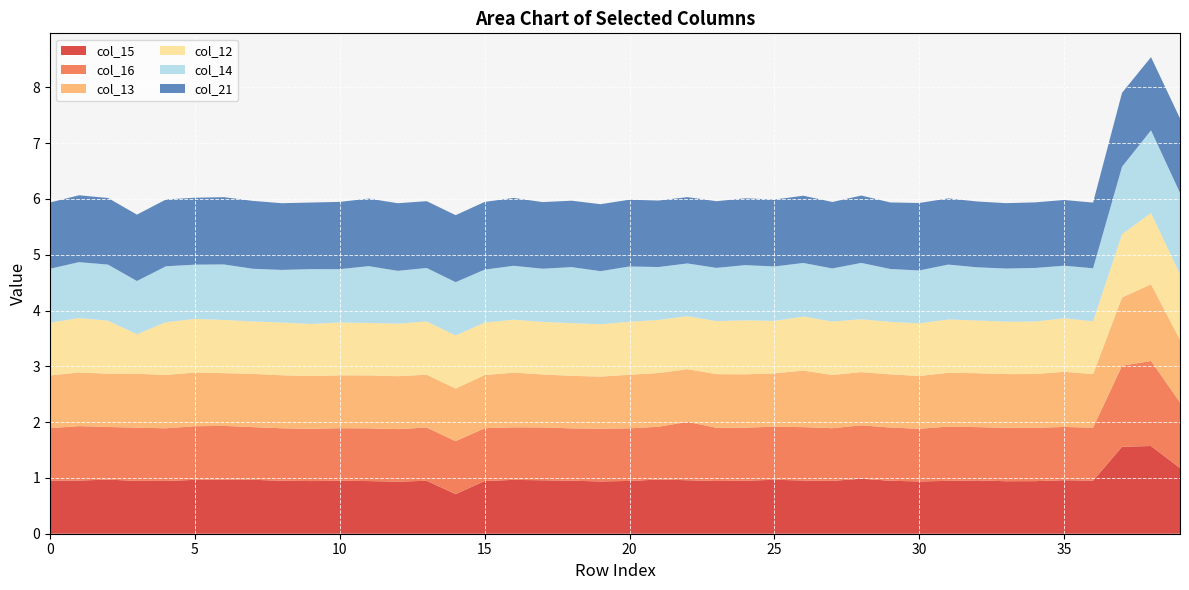

Reading left to right, transcribe all the data shown in this chart.

col_15: 0.9	1.0	1.0	0.9	0.9	1.0	1.0	1.0	0.9	0.9	0.9	0.9	0.9	0.9	0.7	0.9	1.0	1.0	0.9	0.9	0.9	1.0	1.0	0.9	1.0	1.0	1.0	0.9	1.0	0.9	0.9	0.9	1.0	0.9	0.9	1.0	1.0	1.6	1.6	1.2
col_16: 0.9	1.0	0.9	1.0	0.9	1.0	1.0	0.9	0.9	0.9	0.9	0.9	0.9	1.0	0.9	0.9	0.9	0.9	0.9	0.9	0.9	0.9	1.0	1.0	1.0	1.0	1.0	0.9	1.0	1.0	0.9	1.0	1.0	1.0	1.0	1.0	0.9	1.5	1.5	1.2
col_13: 0.9	1.0	1.0	1.0	1.0	1.0	0.9	1.0	0.9	0.9	0.9	0.9	0.9	0.9	0.9	1.0	1.0	0.9	0.9	0.9	1.0	1.0	0.9	1.0	1.0	1.0	1.0	1.0	1.0	1.0	0.9	1.0	1.0	1.0	1.0	1.0	1.0	1.2	1.4	1.1
col_12: 0.9	1.0	1.0	0.7	0.9	1.0	1.0	0.9	0.9	0.9	0.9	0.9	0.9	1.0	1.0	0.9	0.9	0.9	0.9	0.9	0.9	1.0	0.9	1.0	1.0	0.9	1.0	1.0	0.9	0.9	0.9	1.0	0.9	0.9	0.9	1.0	0.9	1.1	1.3	1.2
col_14: 1.0	1.0	1.0	1.0	1.0	1.0	1.0	0.9	0.9	1.0	1.0	1.0	0.9	1.0	1.0	0.9	1.0	1.0	1.0	1.0	1.0	0.9	0.9	1.0	1.0	1.0	1.0	1.0	1.0	0.9	0.9	1.0	1.0	1.0	1.0	0.9	0.9	1.2	1.5	1.5
col_21: 1.2	1.2	1.2	1.2	1.2	1.2	1.2	1.2	1.2	1.2	1.2	1.2	1.2	1.2	1.2	1.2	1.2	1.2	1.2	1.2	1.2	1.2	1.2	1.2	1.2	1.2	1.2	1.2	1.2	1.2	1.2	1.2	1.2	1.2	1.2	1.2	1.2	1.3	1.3	1.3